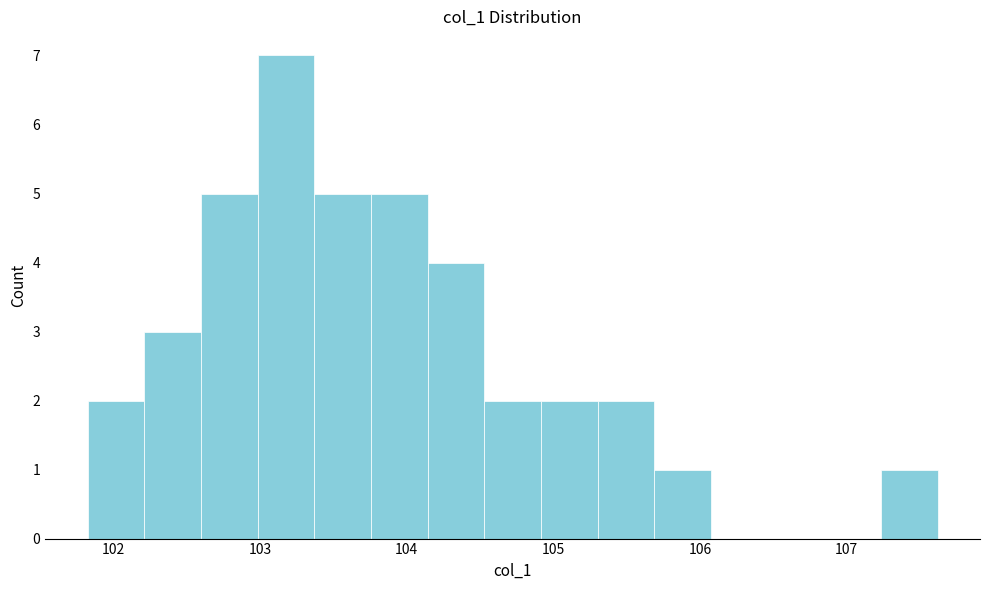

Read against the x-axis, roughly where is the centre of the tallest bar?

103.2